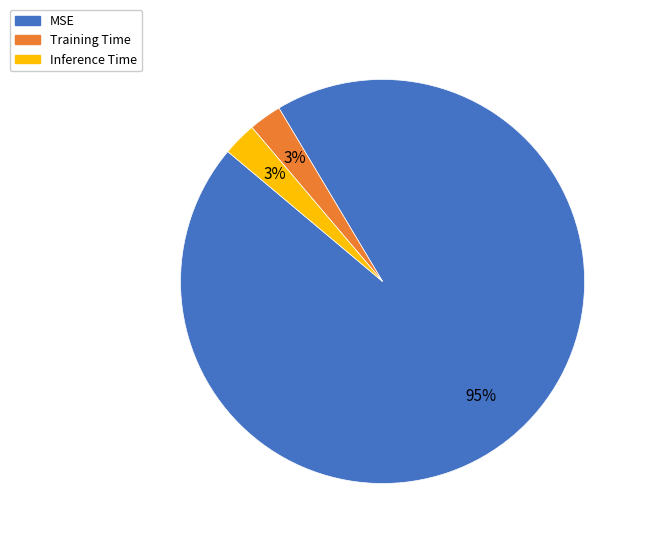

Is it true that MSE is 80% of the pie?

False